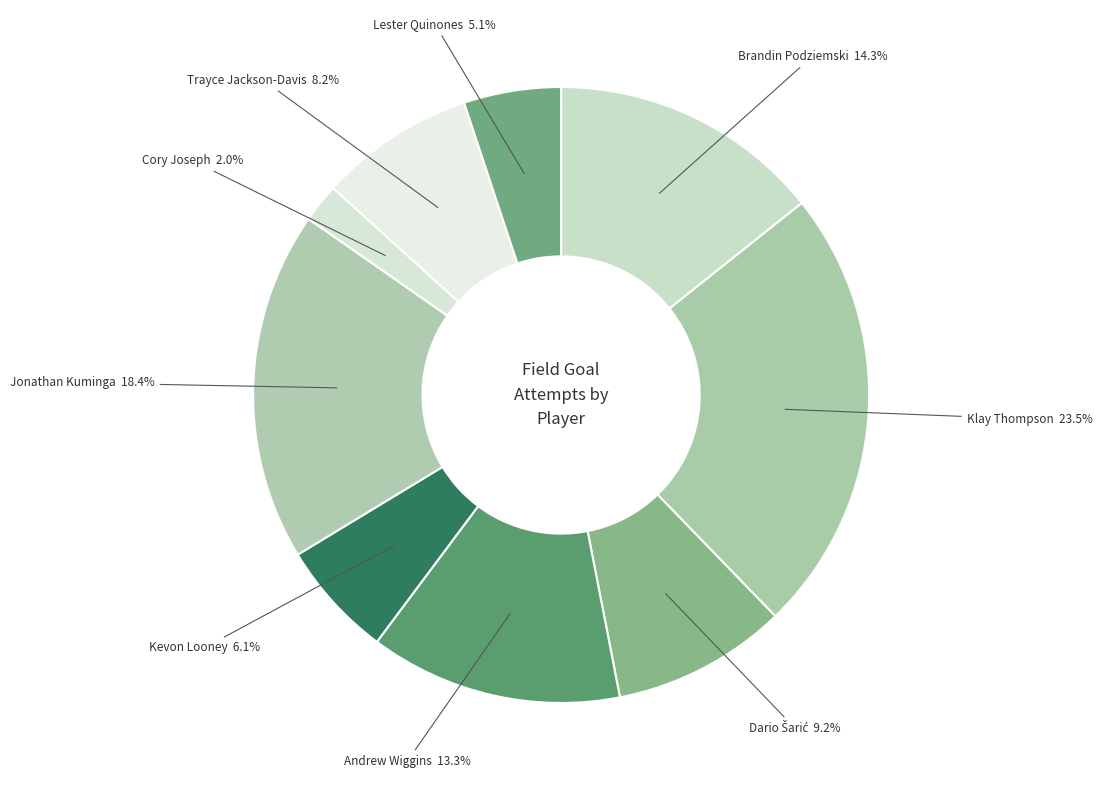

To the nearest percent, what is the difference between the largest and smallest slice percentages?

21%